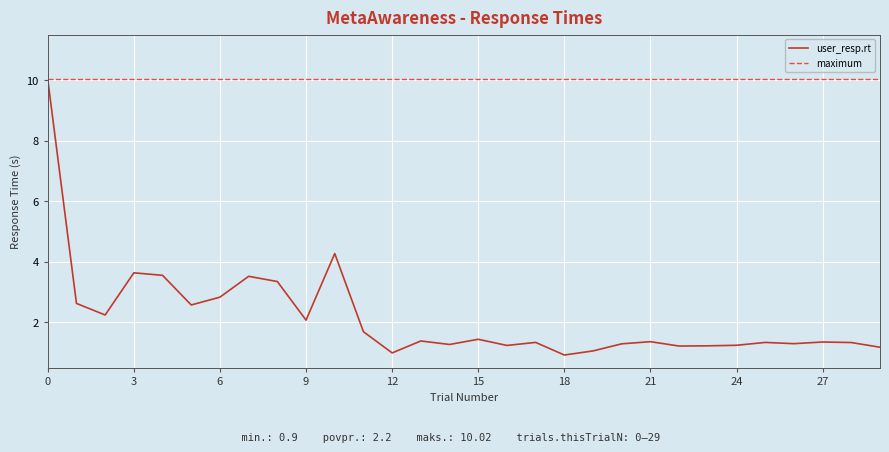

What is the difference between the maximum and minimum values?

9.1